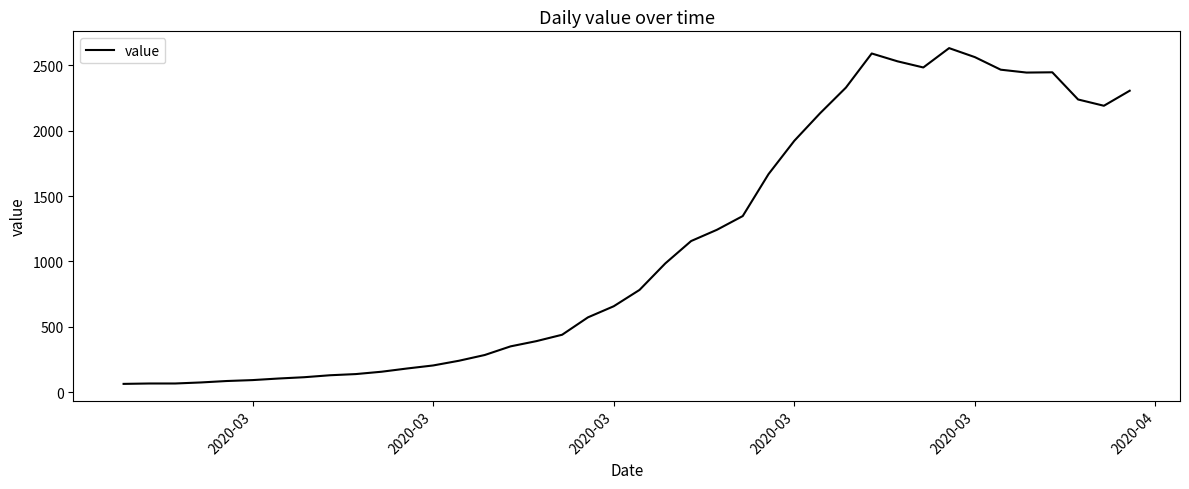

What is the maximum value shown in the chart?

2632